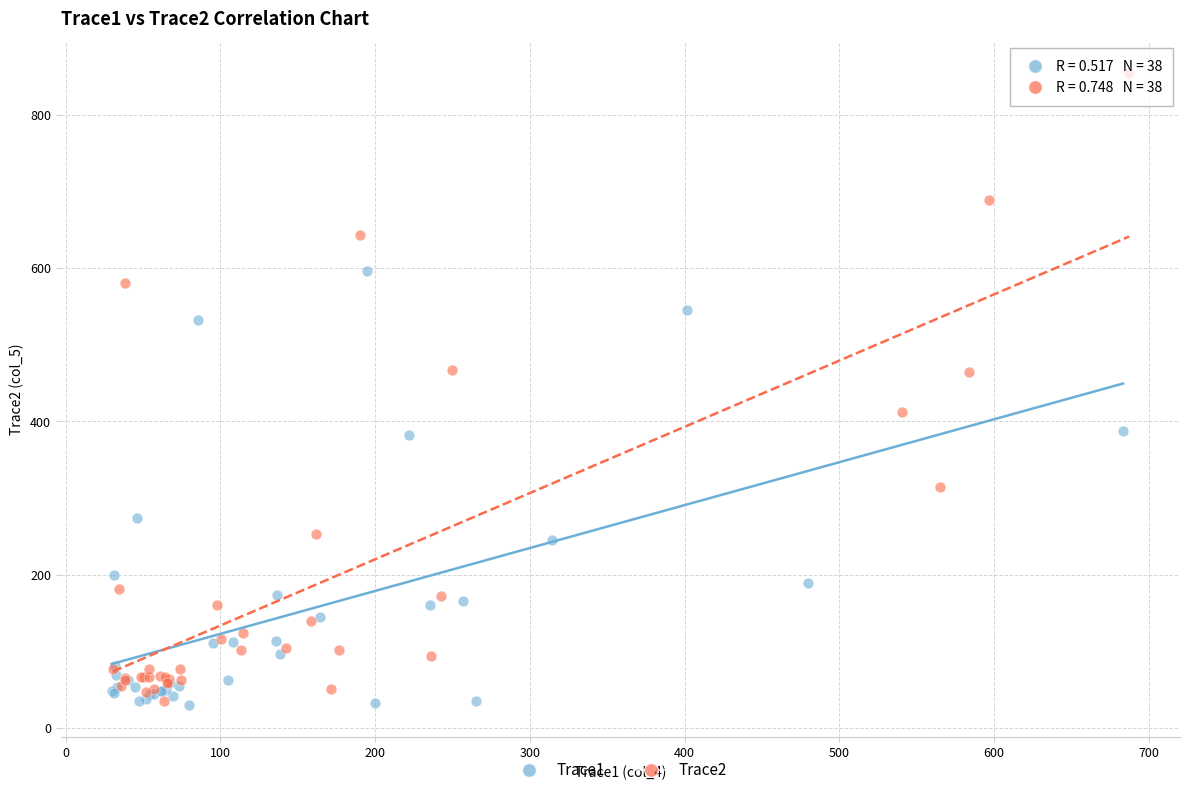

Which series has the widest spread of Y values?

Trace2